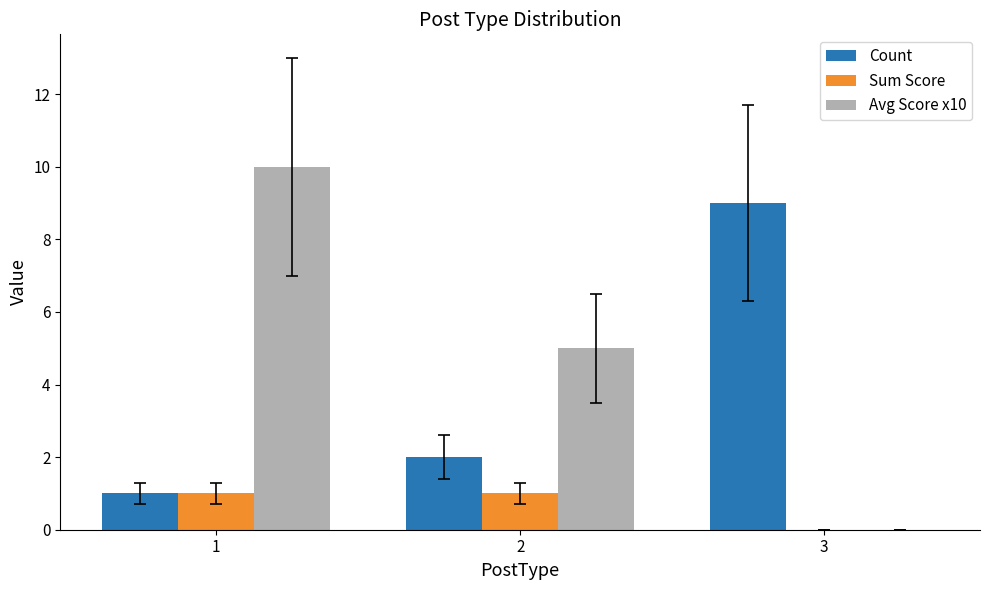

What is the total value across all series at 1?

12